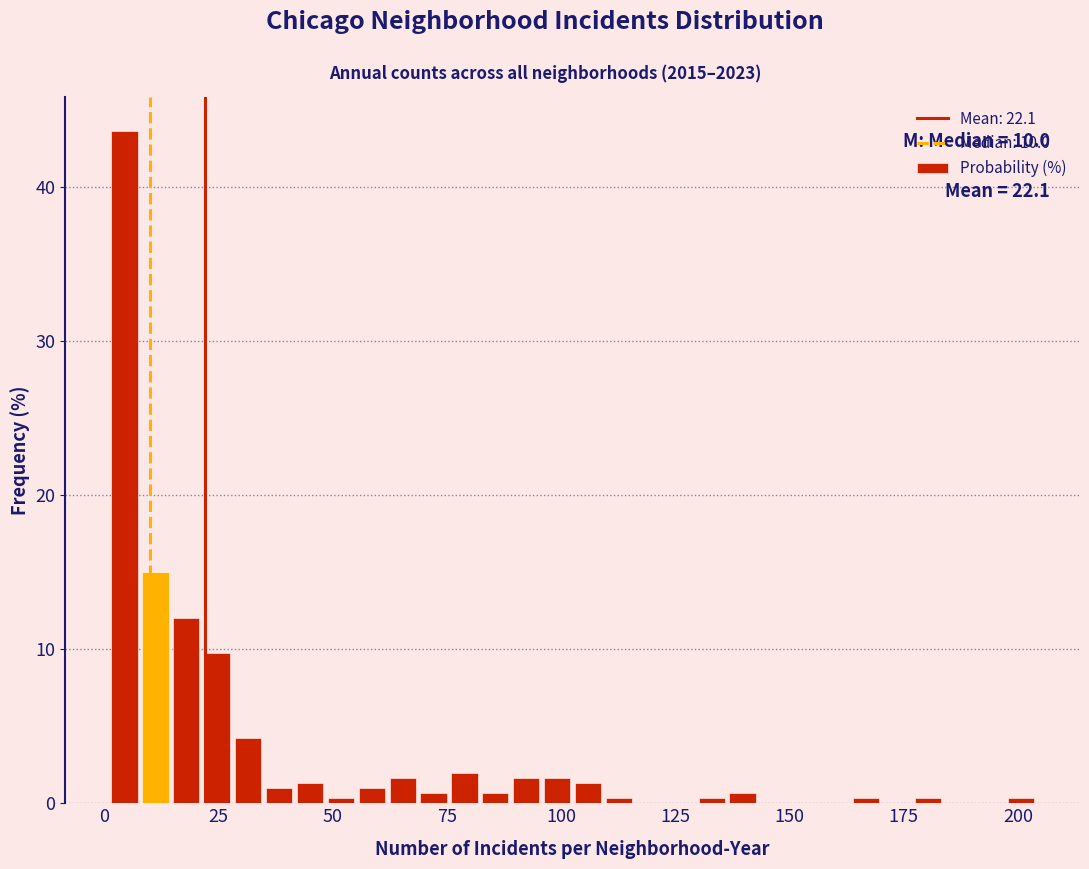

Read against the x-axis, roughly where is the centre of the tallest bar?

5